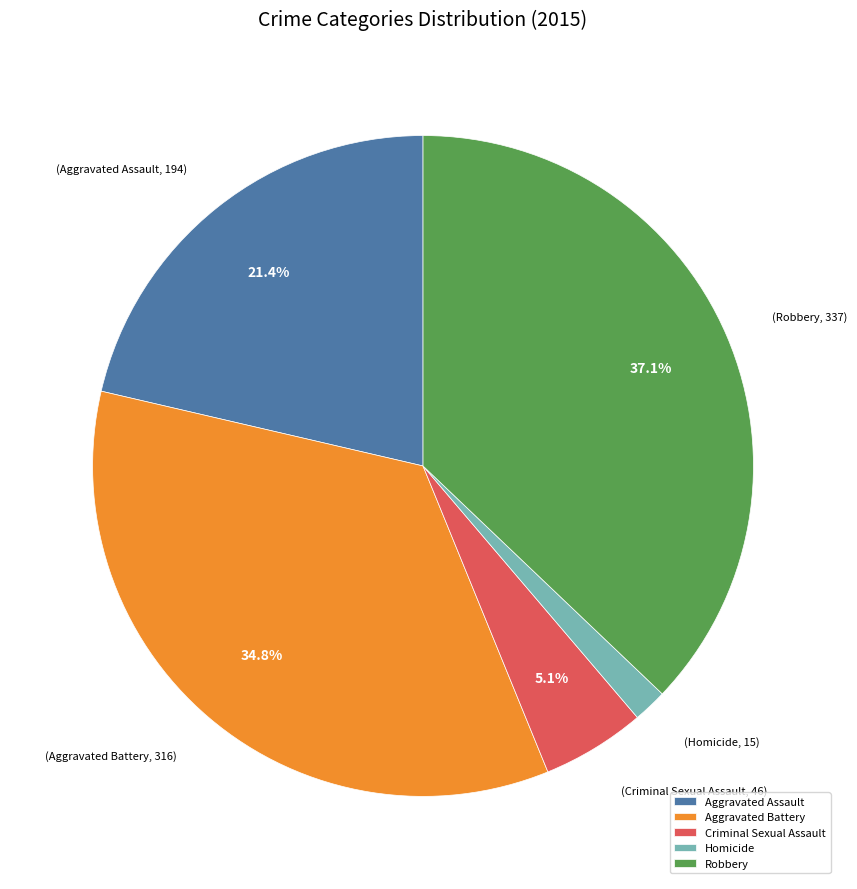

How many segments does this pie chart have?

5